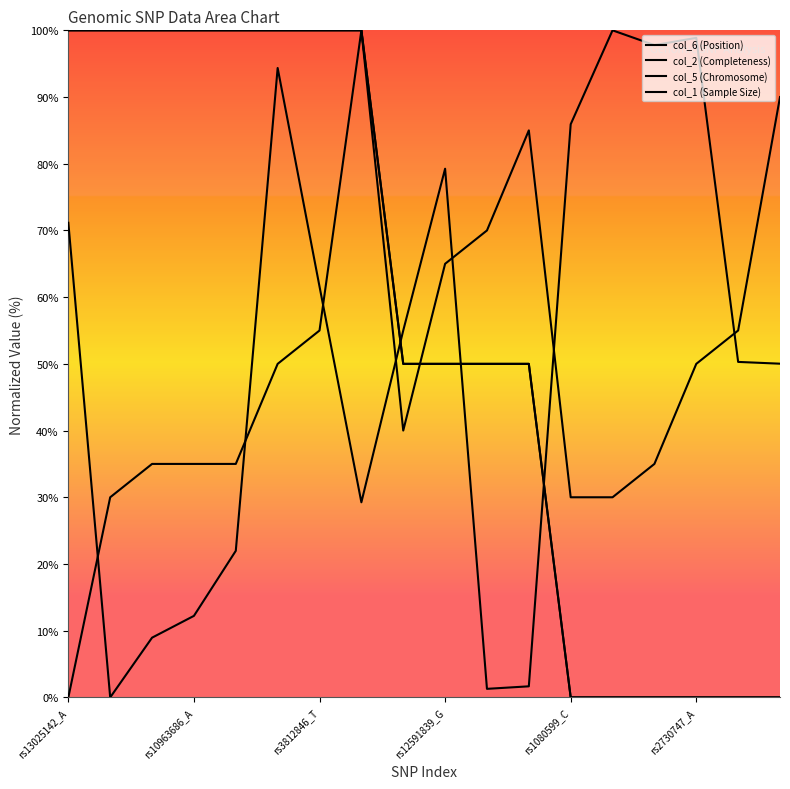

Which series has the largest range (max minus min)?

col_6 (Position)